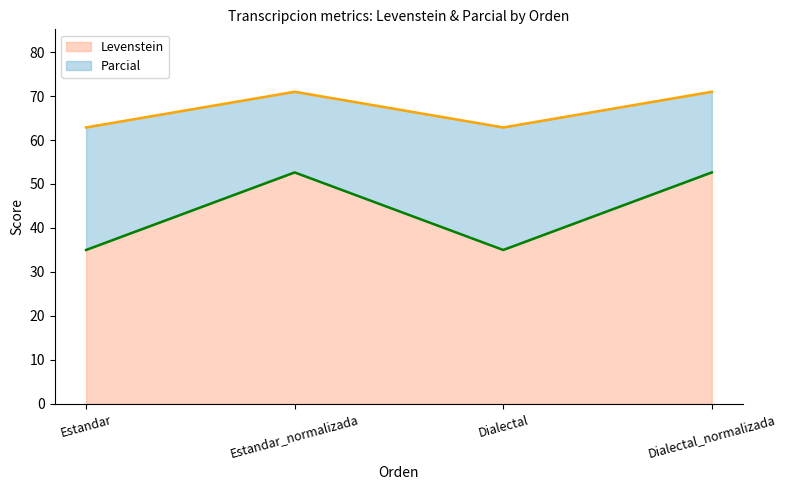

What is the difference between the maximum and minimum values in the Levenstein series?

17.6